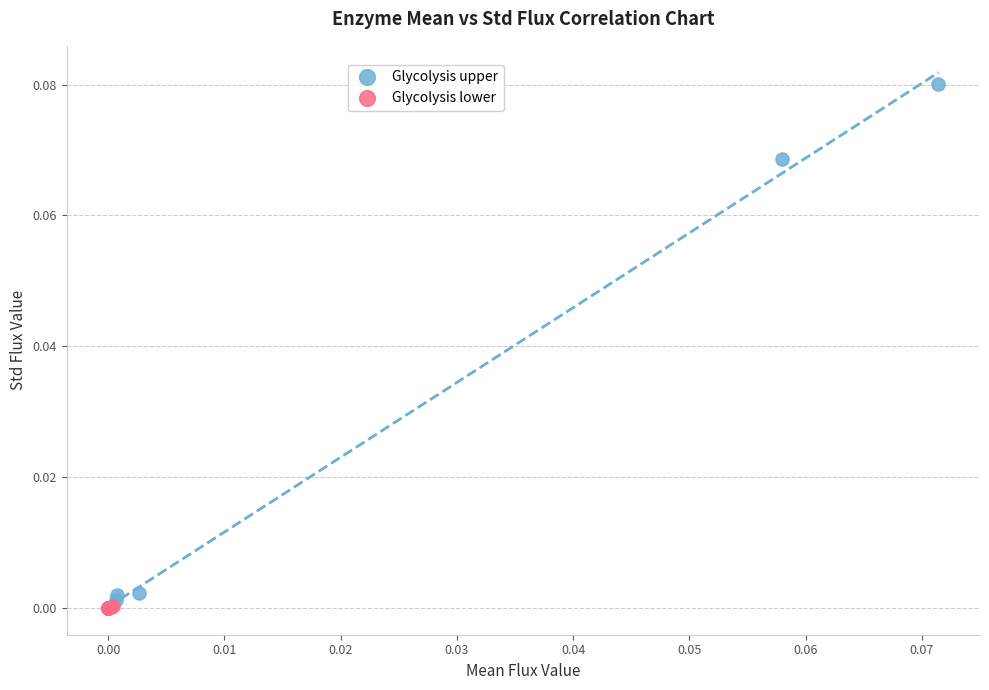

Which series has the largest Y range (max minus min)?

Glycolysis upper